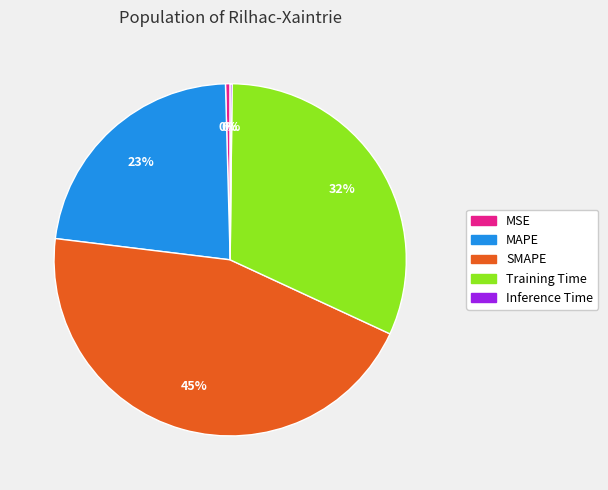

Approximately how many times larger is the value at Training Time compared to SMAPE?

0.7